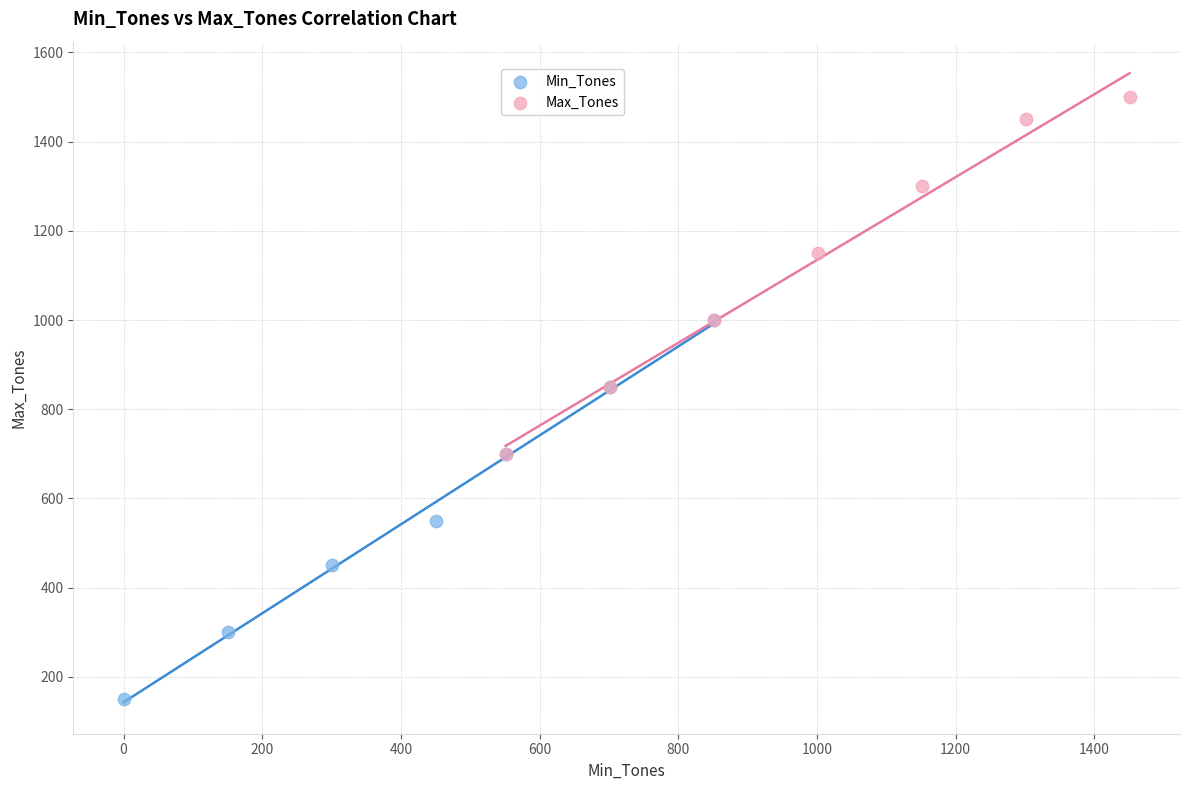

Which series reaches the maximum Y coordinate?

Max_Tones